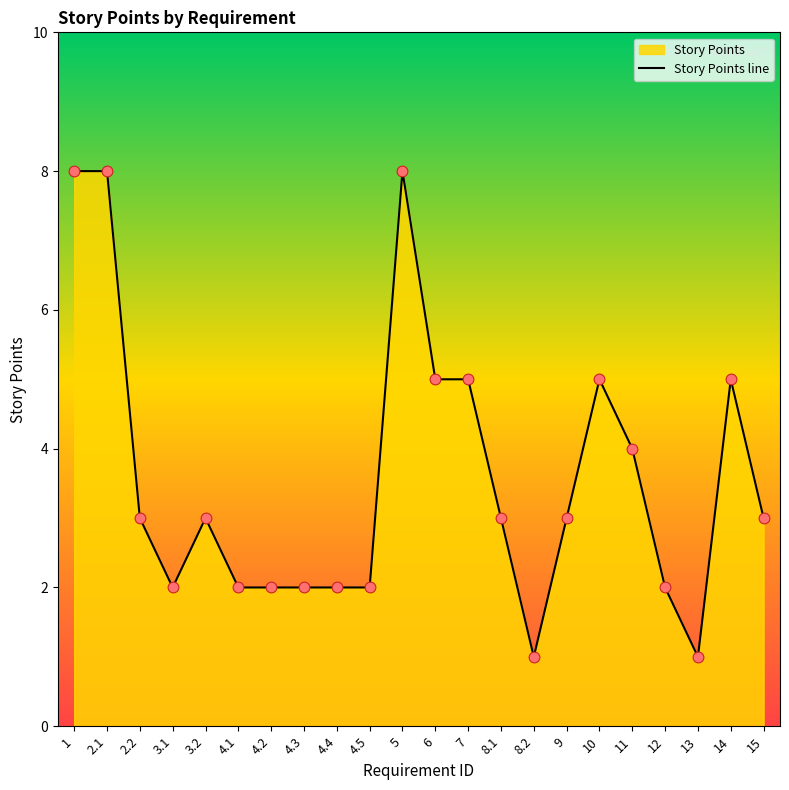

Which has a higher value, 9 or 4.3?

9